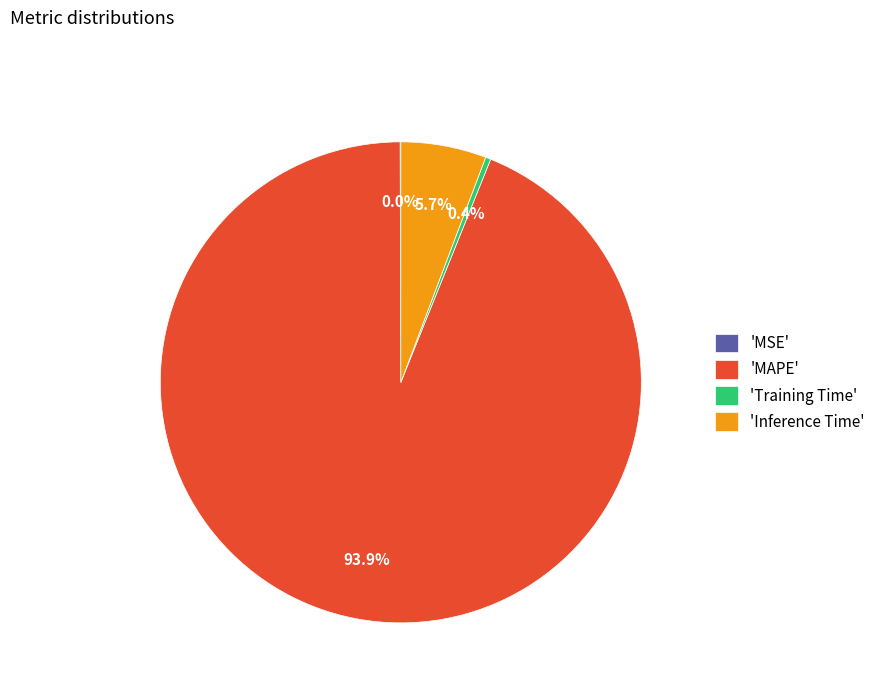

Which slice is the largest?

'MAPE'